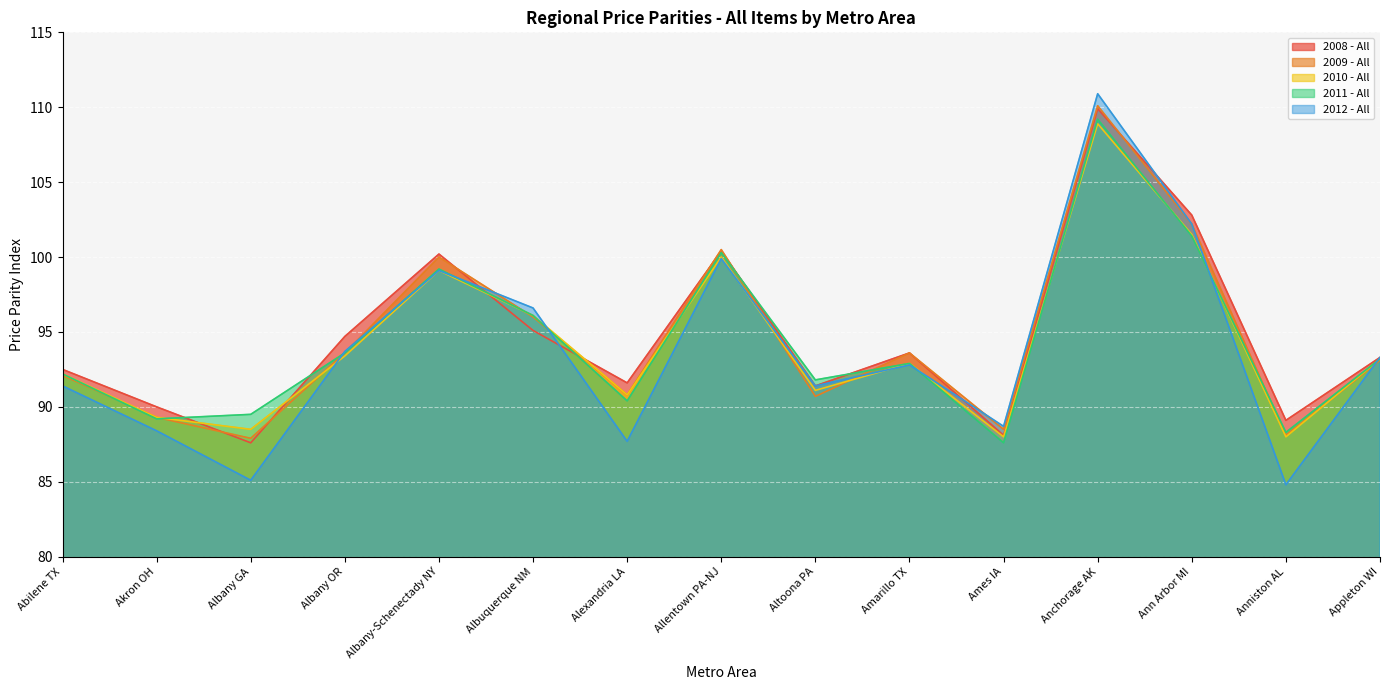

The value of 2010 - All at Albany OR is 166.4. True or false?

False